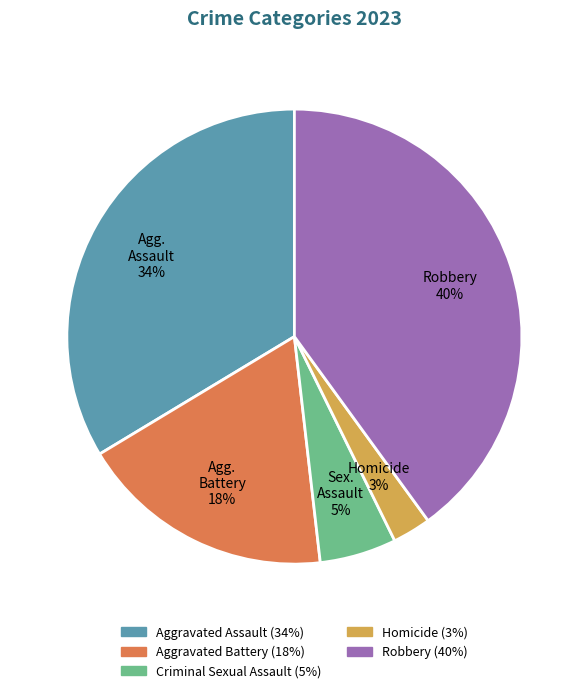

Is there a majority slice in this chart?

No